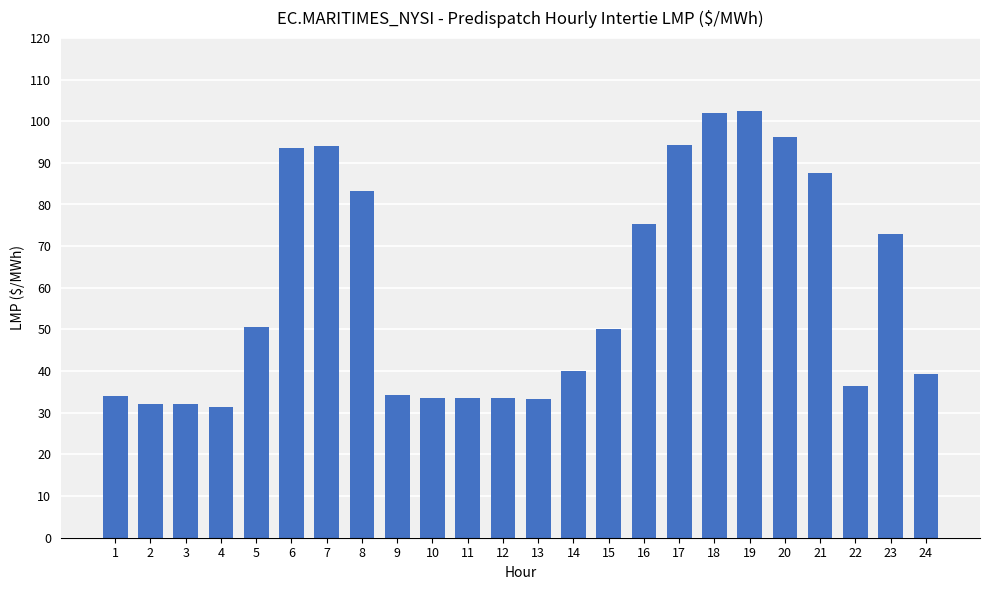

What is the maximum value shown in the chart?

102.4